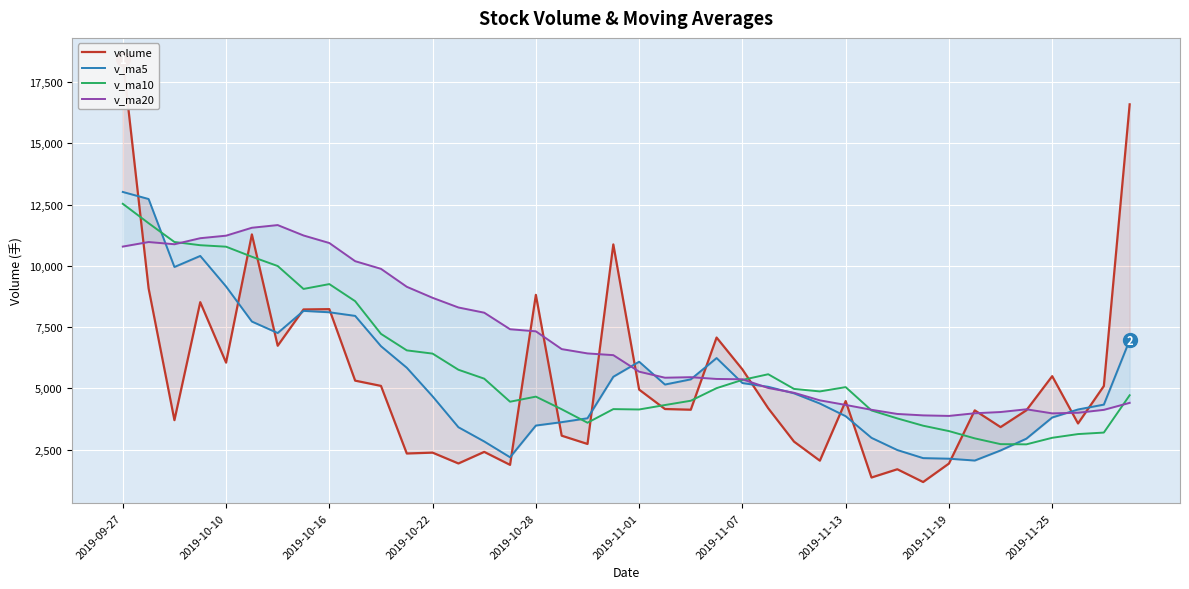

Which category has the highest value in the v_ma10 series?

2019-09-27